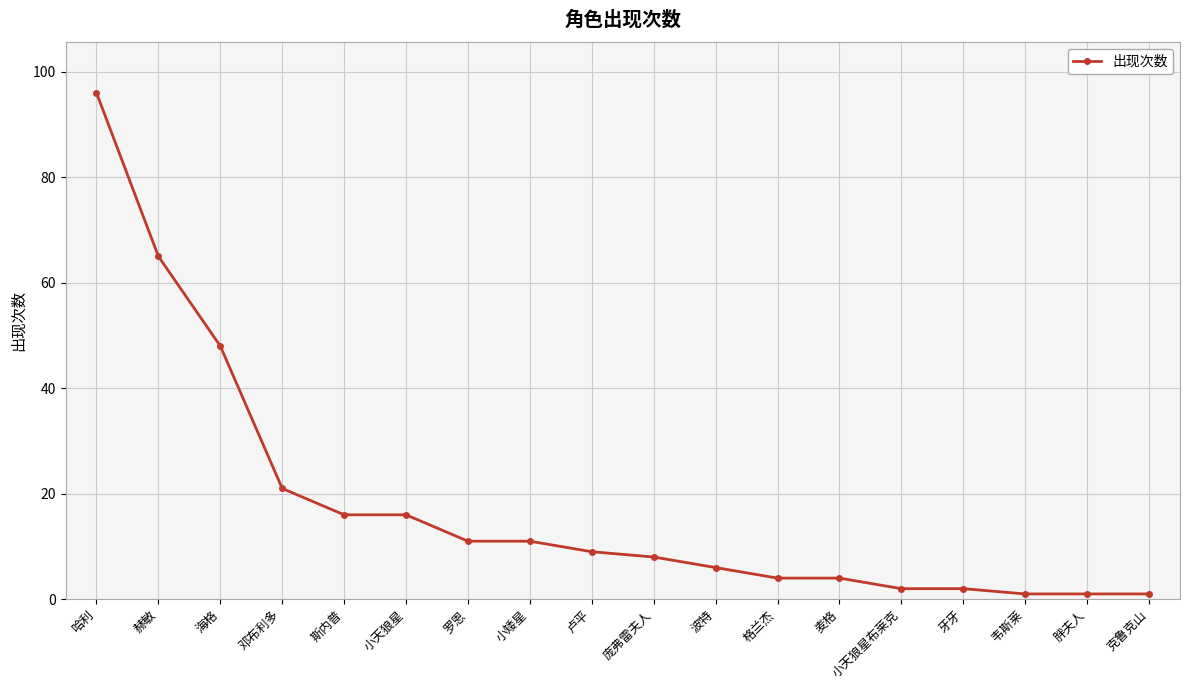

How many categories are shown in the chart?

18